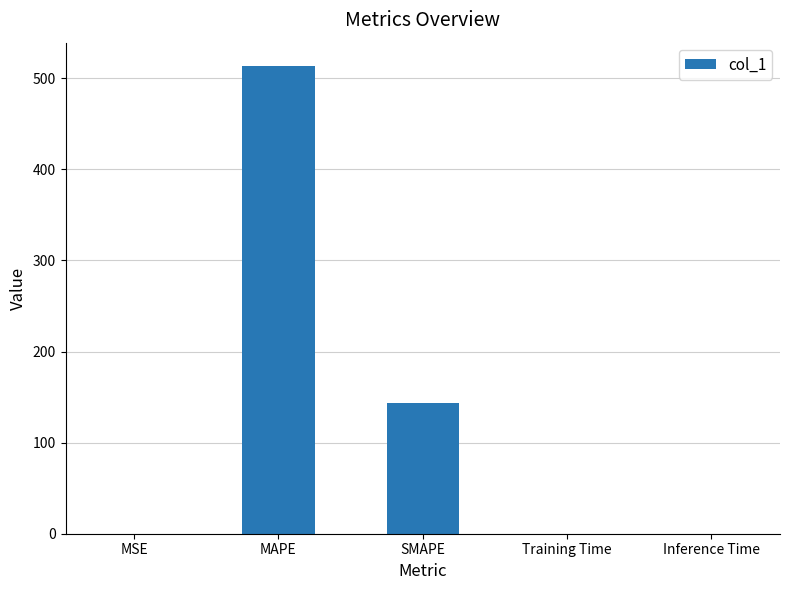

Where is the data nearest to the value 256?

SMAPE